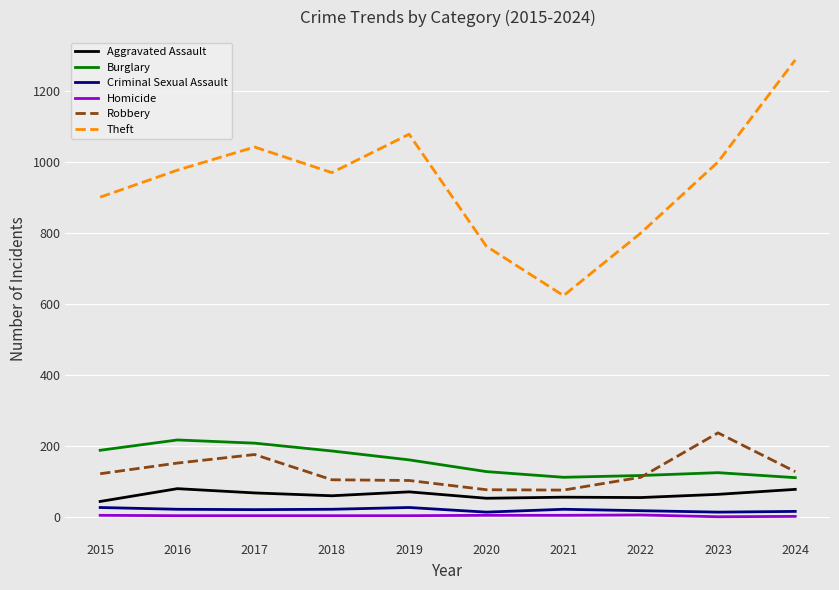

True or false: Robbery has more than 1 interior local peaks.

True